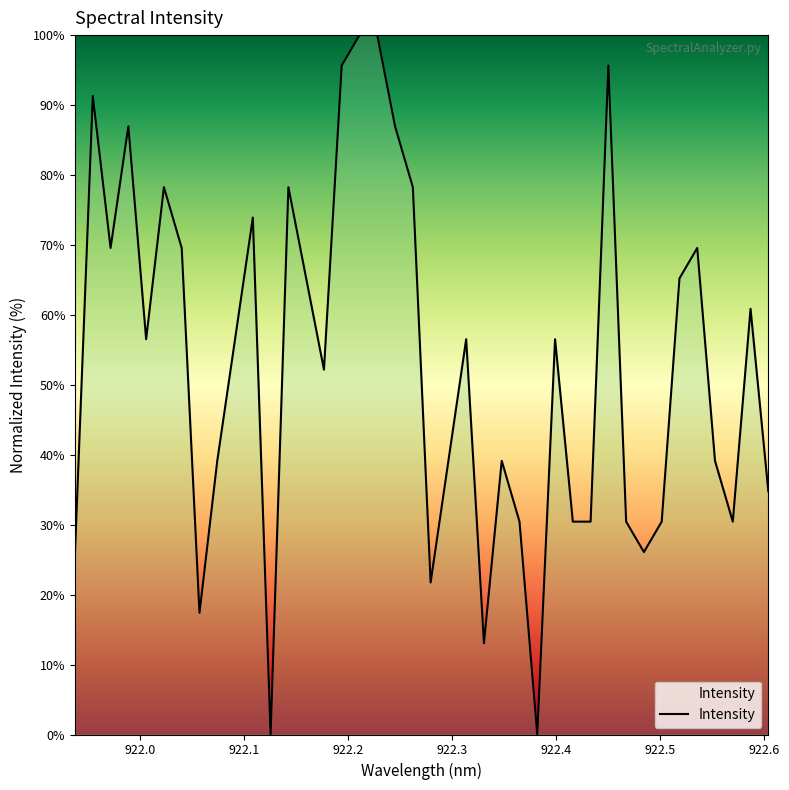

What is the difference between the maximum and minimum values?

100.0